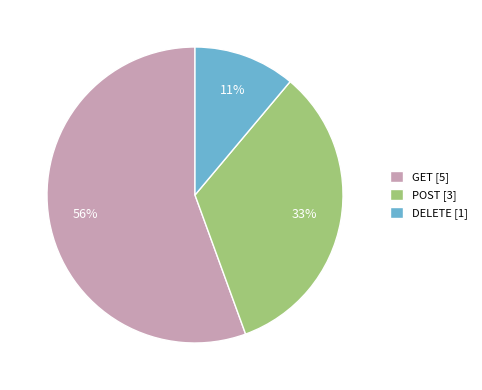

Is there a majority slice in this chart?

Yes